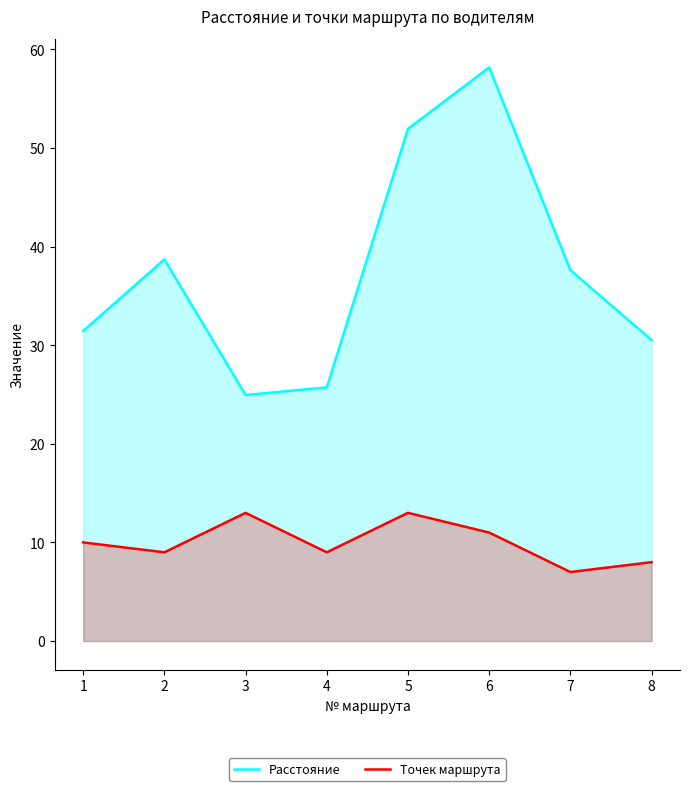

True or false: Расстояние and Точек маршрута intersect in this chart.

False